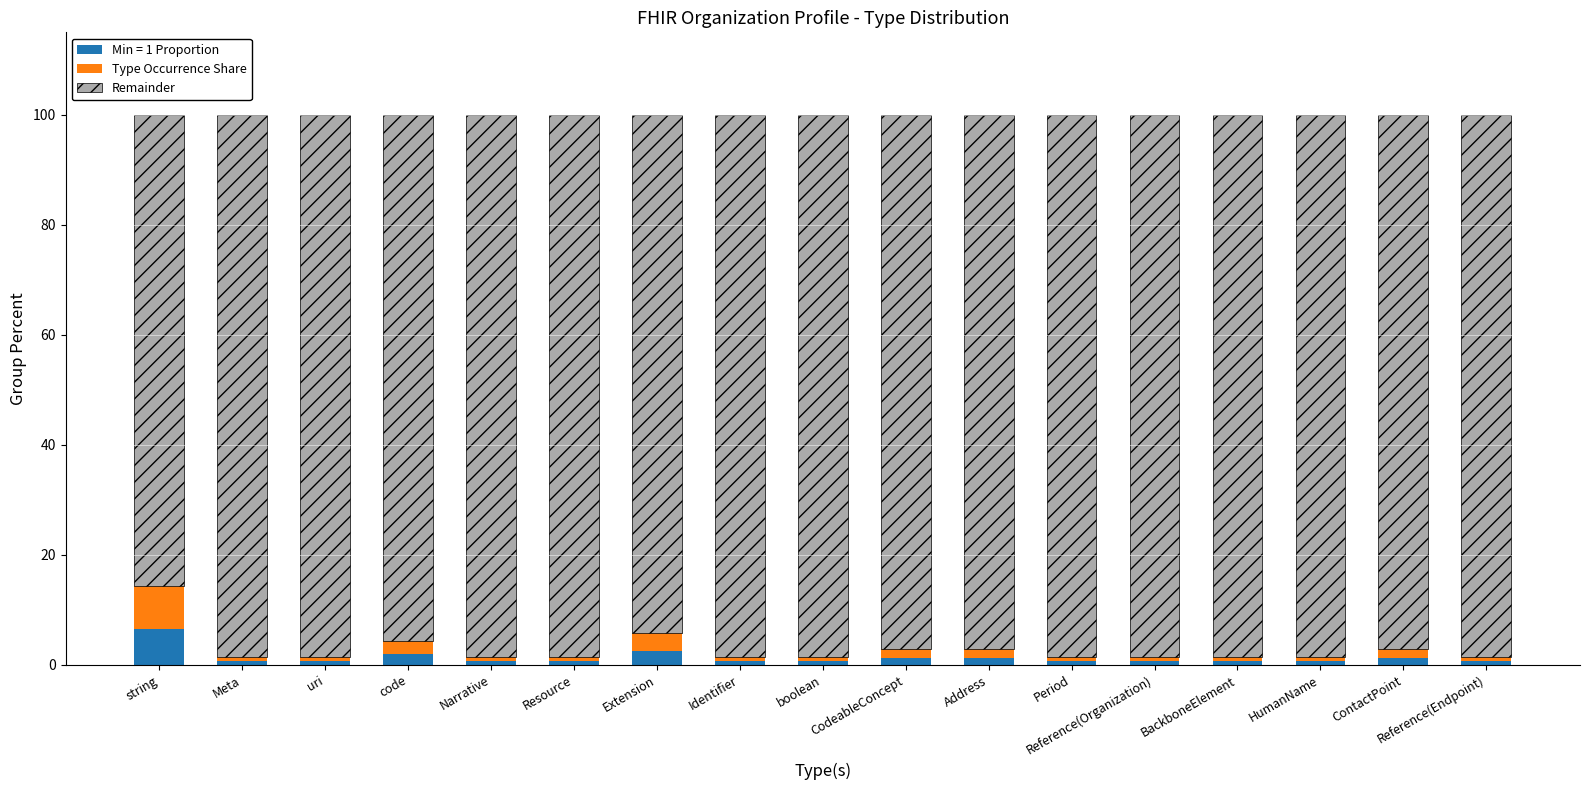

What is the average value of the Min = 1 Proportion series?

1.3